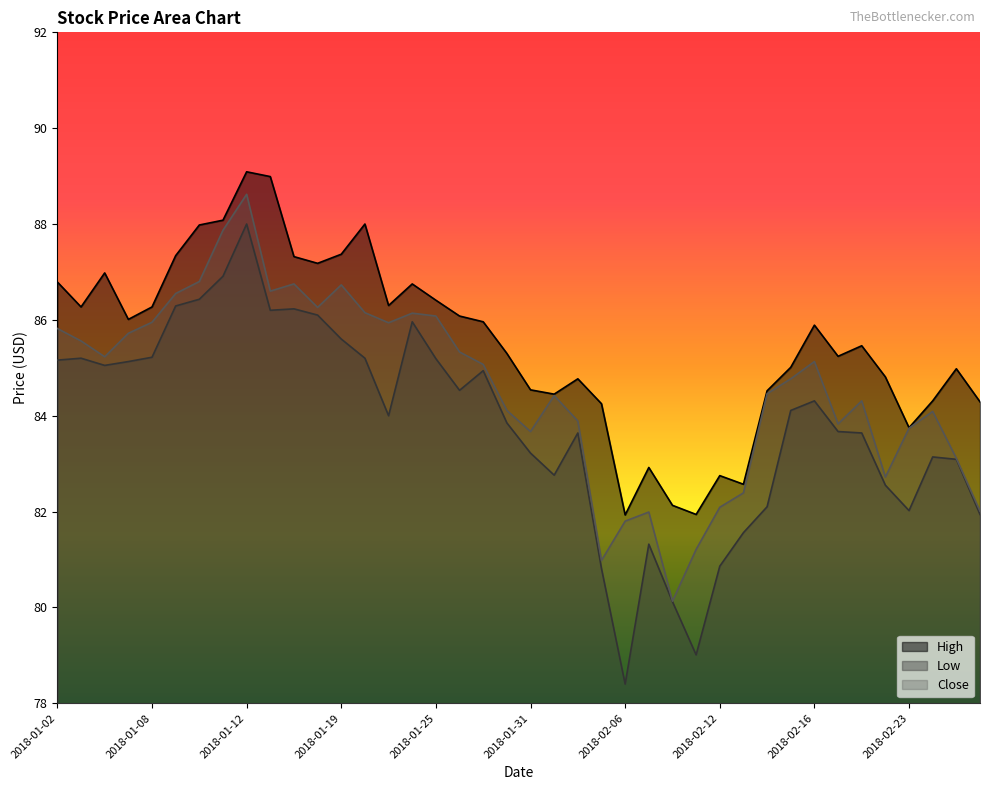

In High, how many points are higher than both neighbors (excluding endpoints)?

10